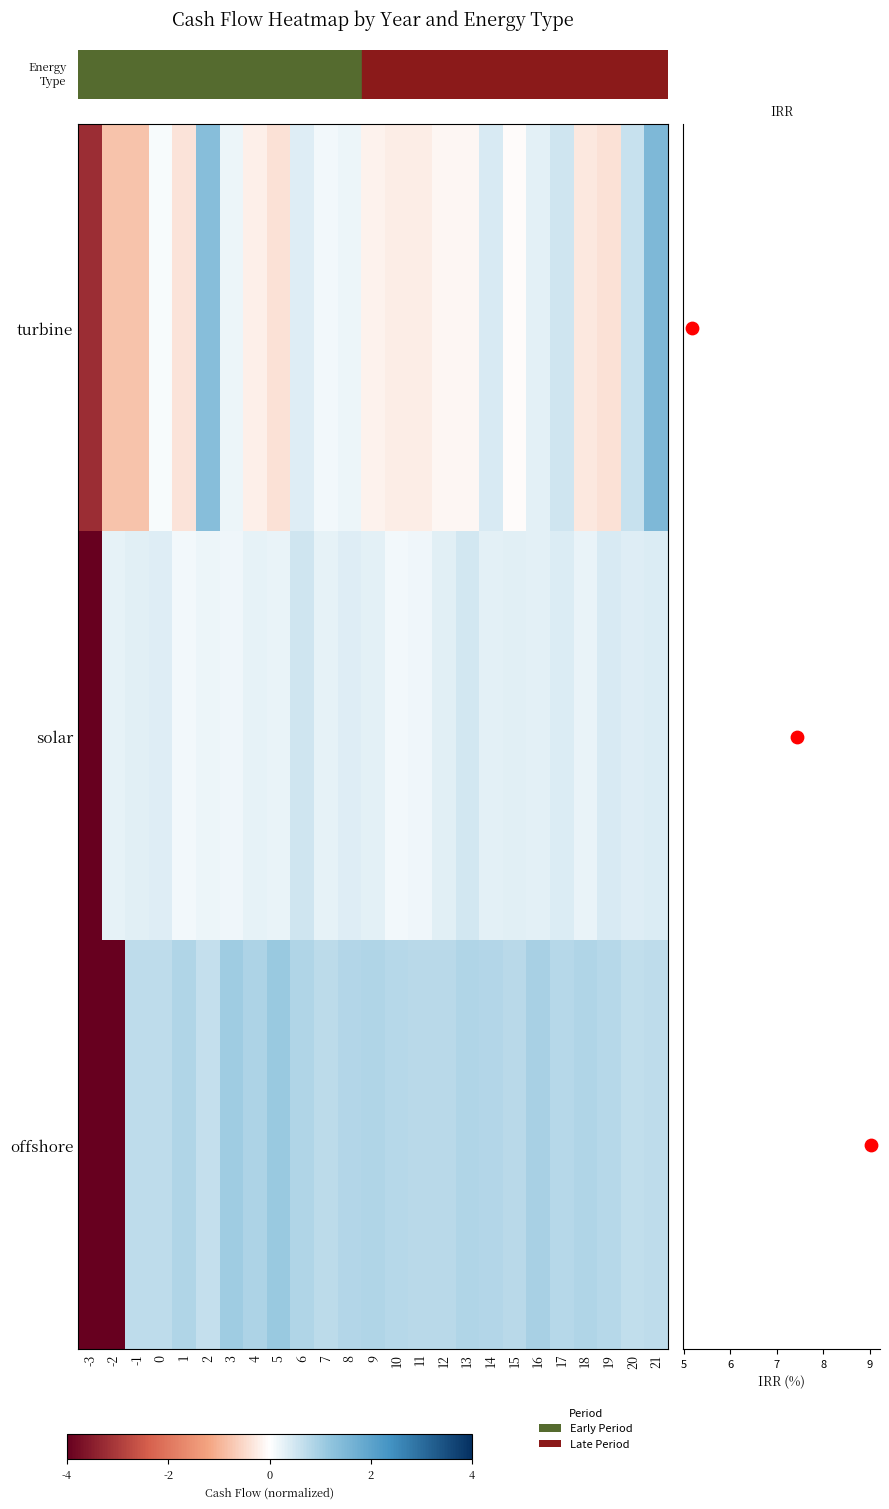

What is the difference between the highest and lowest values at -2?

4.3